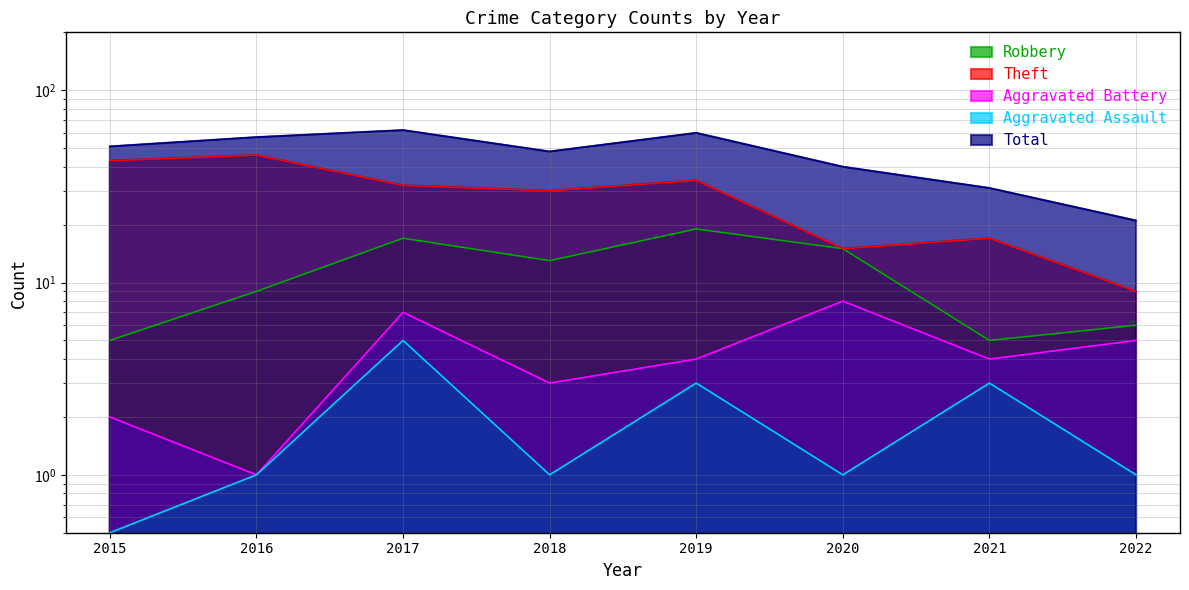

What is the total value across all series at 2019?

120.0